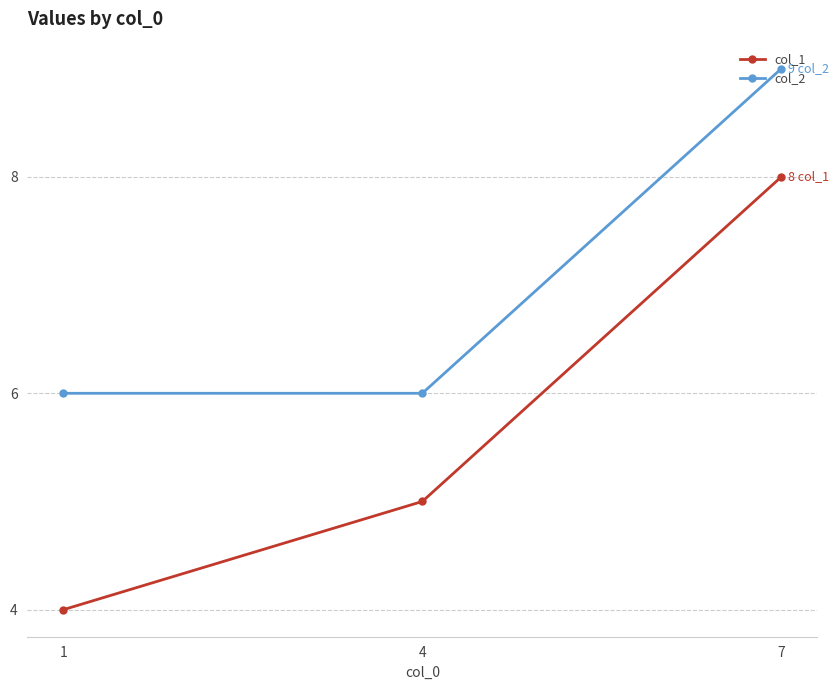

What is the value of the col_1 point at the 1st from the left?

4